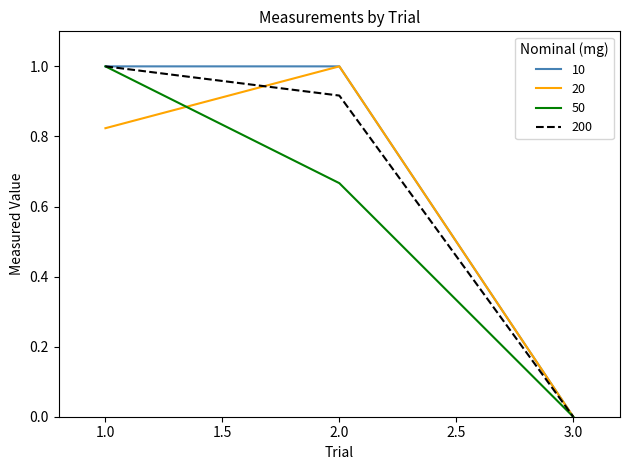

List the labels in order of 50 value, smallest first.

3.0, 2.0, 1.0